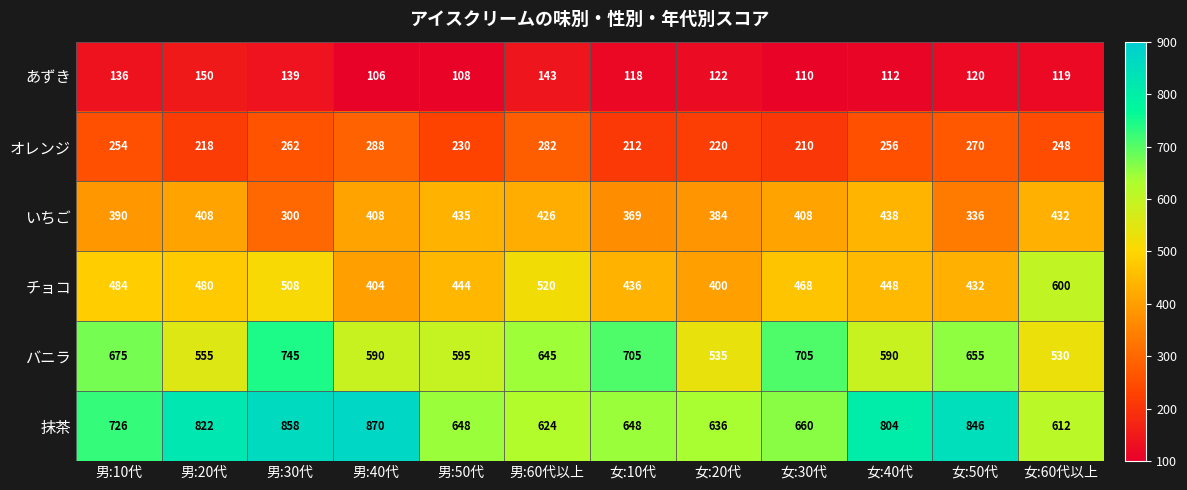

What is the maximum value for オレンジ?

288